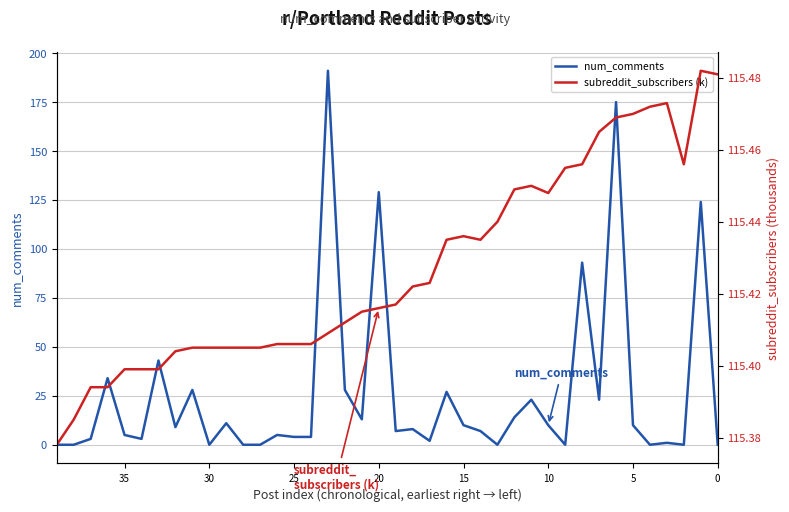

What is the sum of the num_comments values at 24 and 31?

32.0